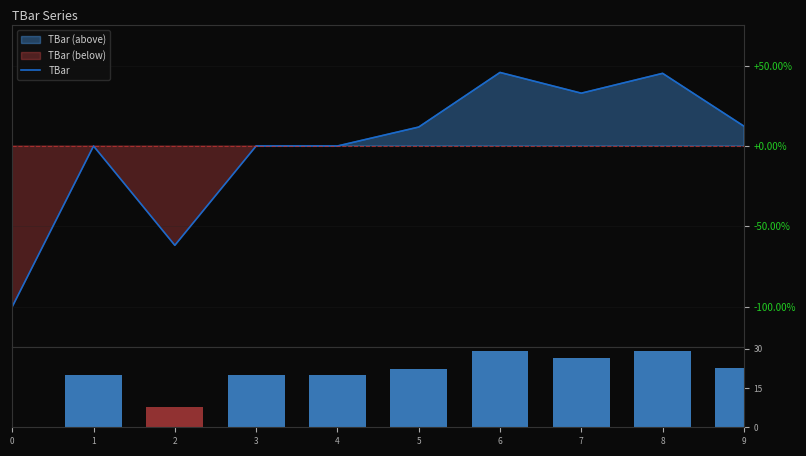

At how many categories does at least one series exceed 9?

8